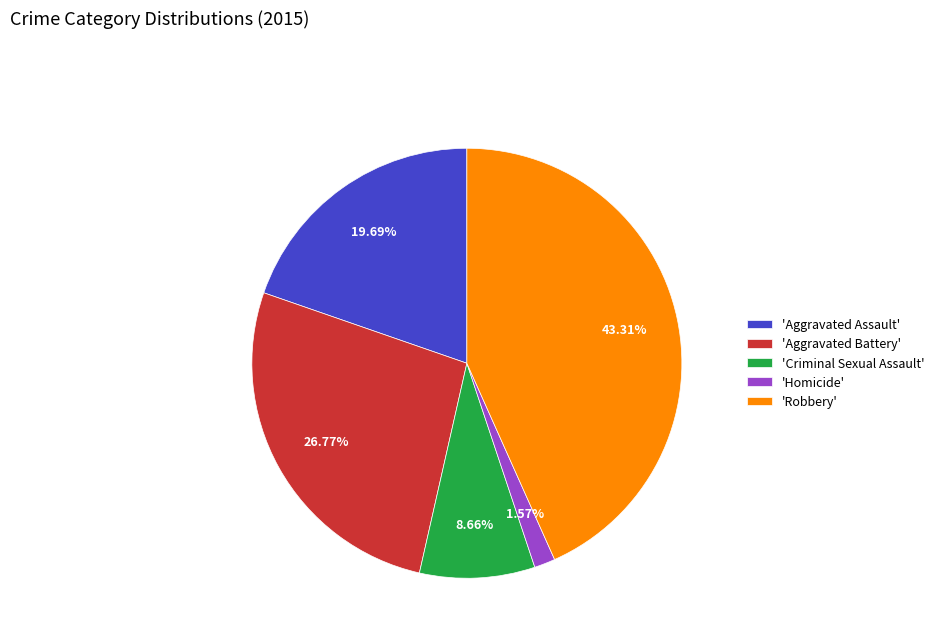

What is the smallest slice in the pie chart?

'Homicide'